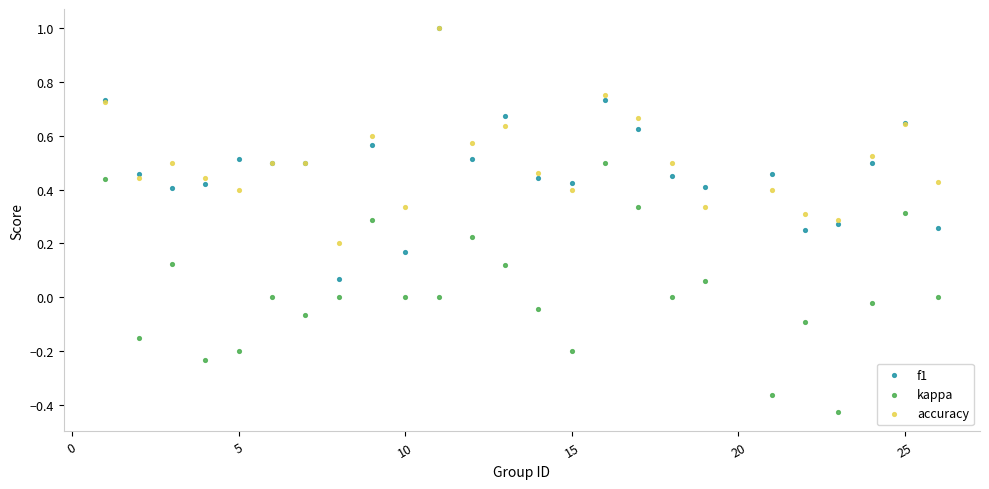

What are all the series names shown in the legend?

f1, kappa, accuracy